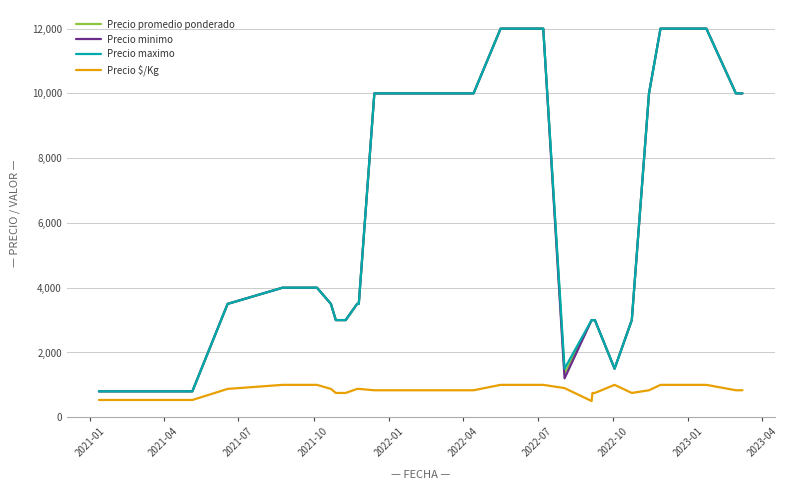

True or false: Precio maximo and Precio $/Kg cross at least once.

False